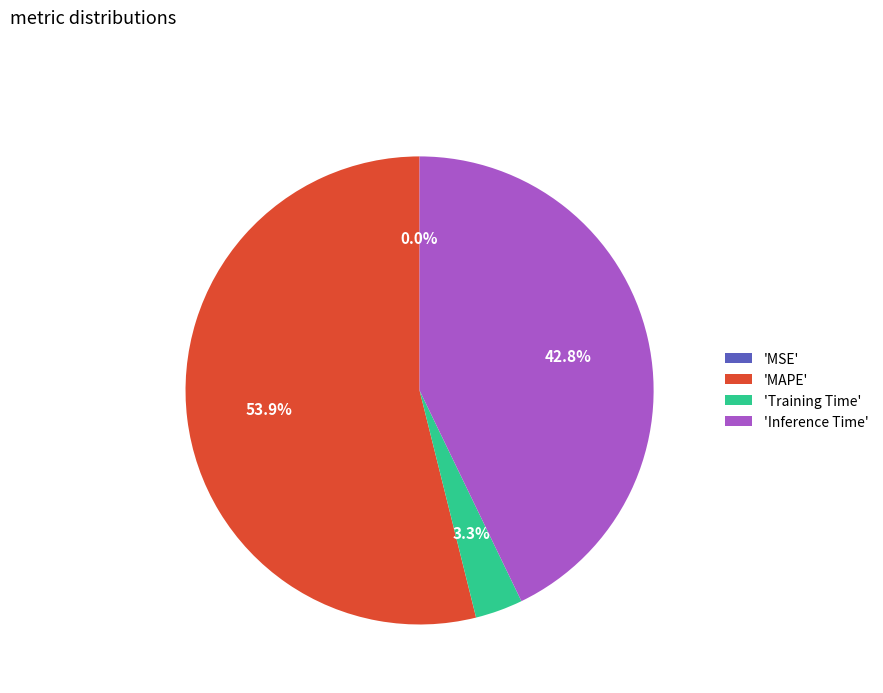

Between 'MAPE' and 'Training Time', which is larger?

'MAPE'